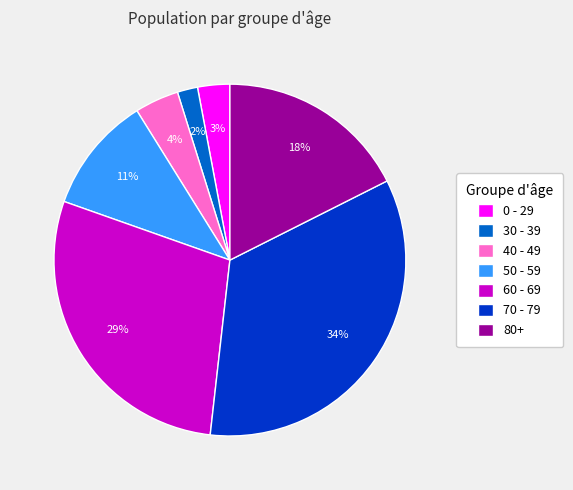

Between 50 - 59 and 40 - 49, which is larger?

50 - 59